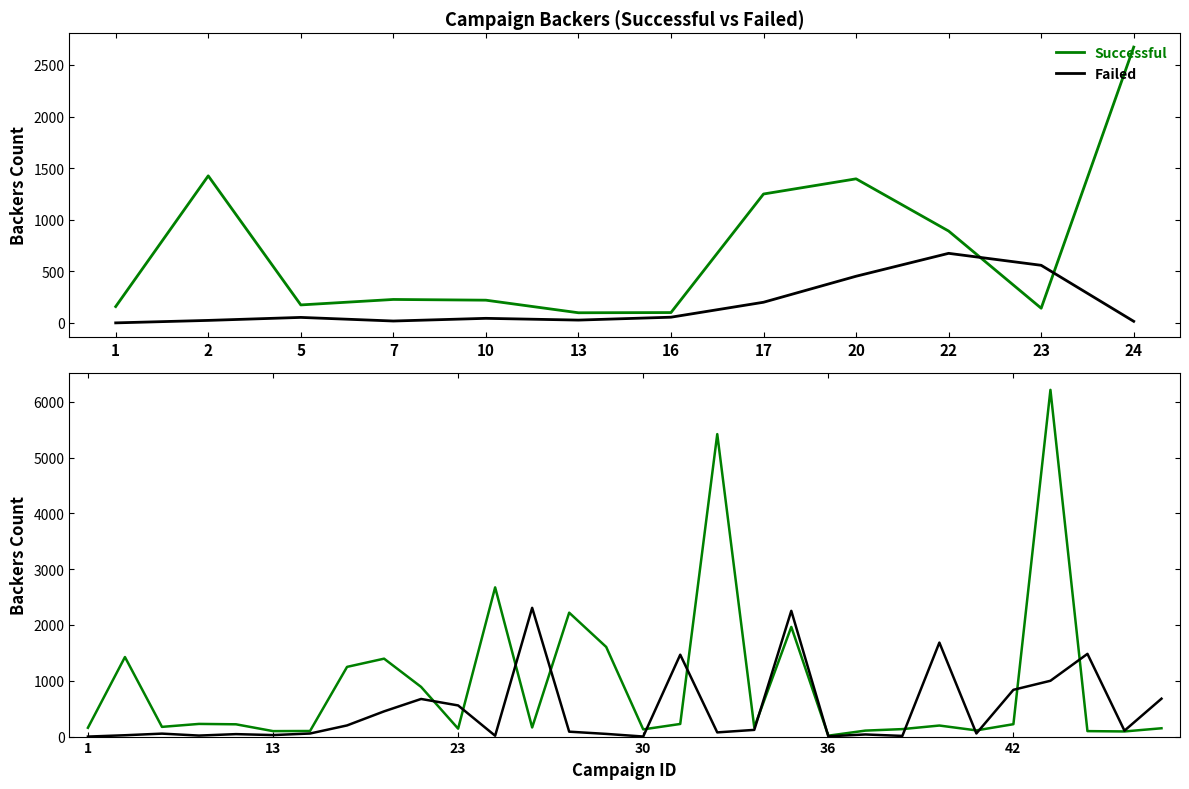

Where is the first local minimum for Successful?

5